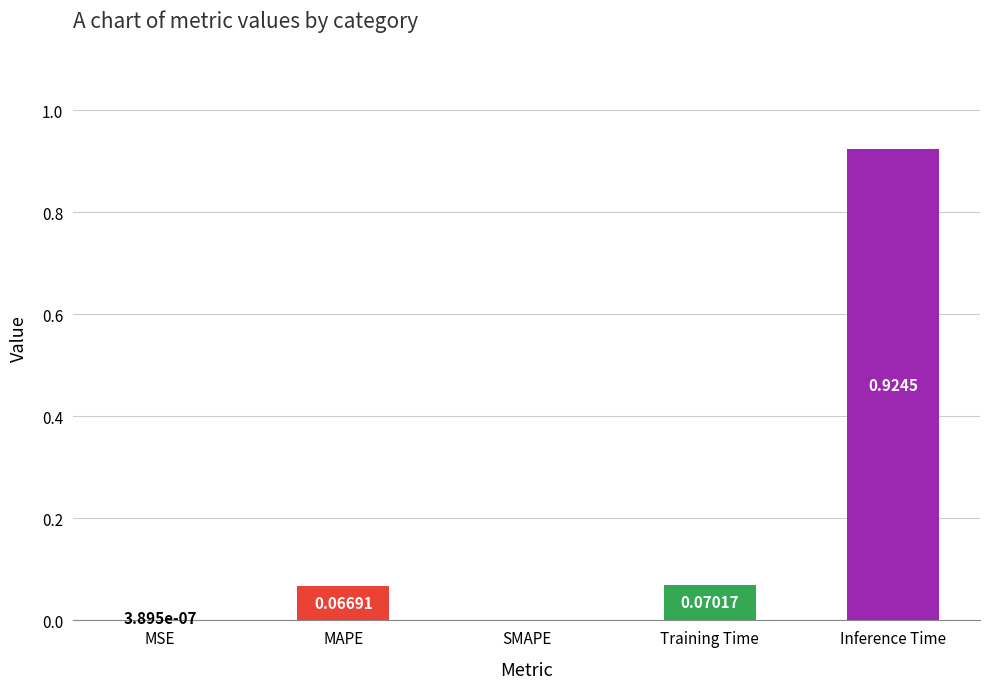

What is the change in value from SMAPE to Inference Time?

+0.9